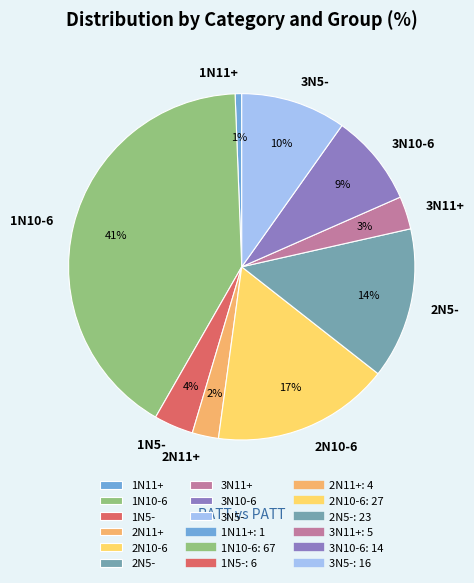

To the nearest percent, what is the average slice percentage?

11%